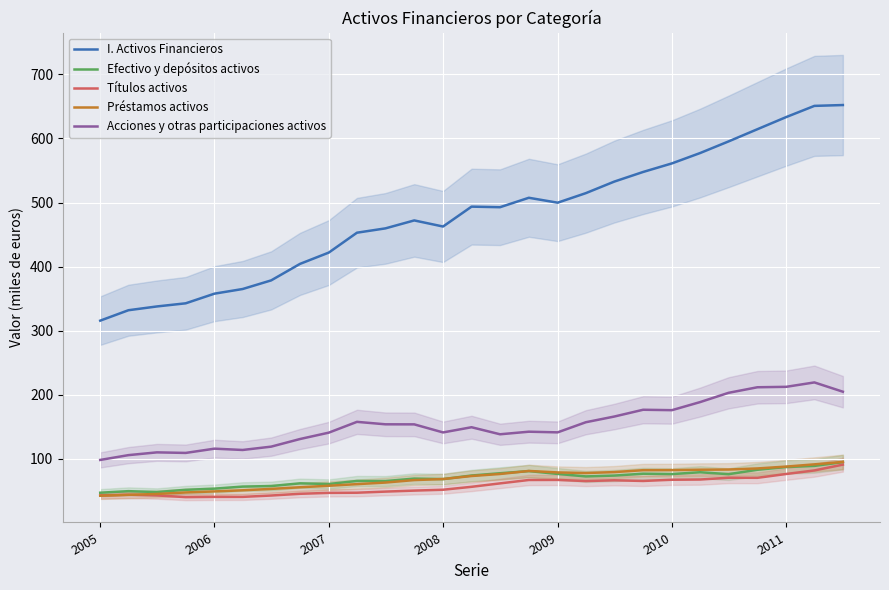

True or false: Préstamos activos has a value of 136.2 at 2011.

False